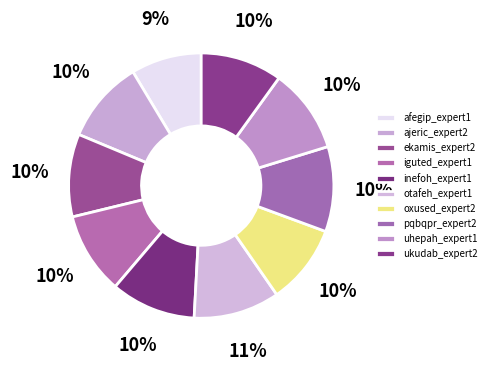

To the nearest percent, what portion does ekamis_expert2 represent?

10%